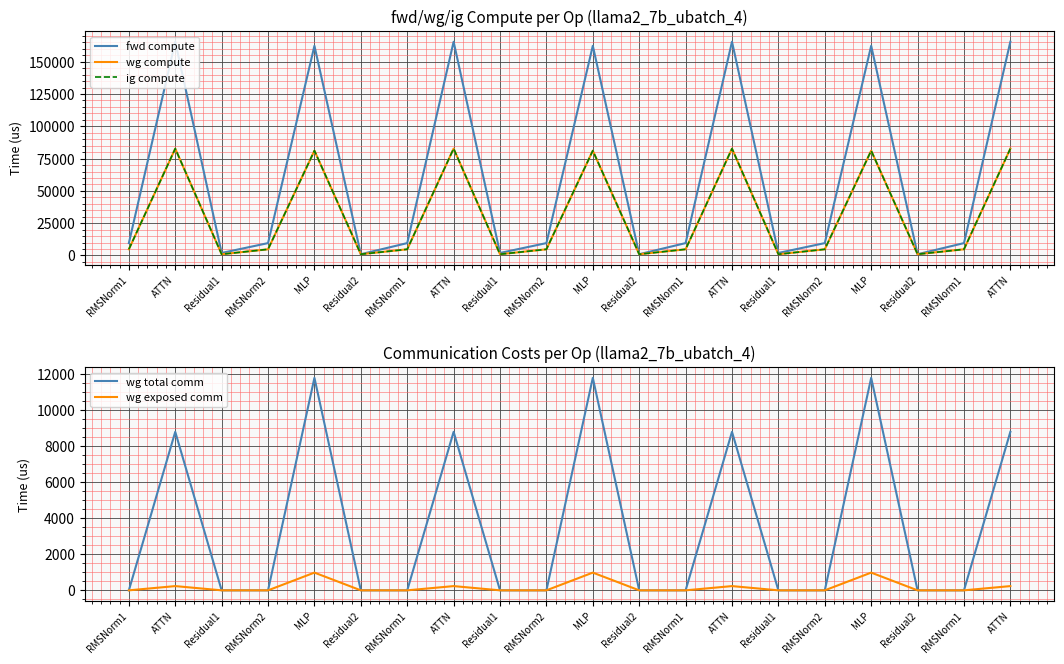

What is the label of the 4th point from the right?

MLP